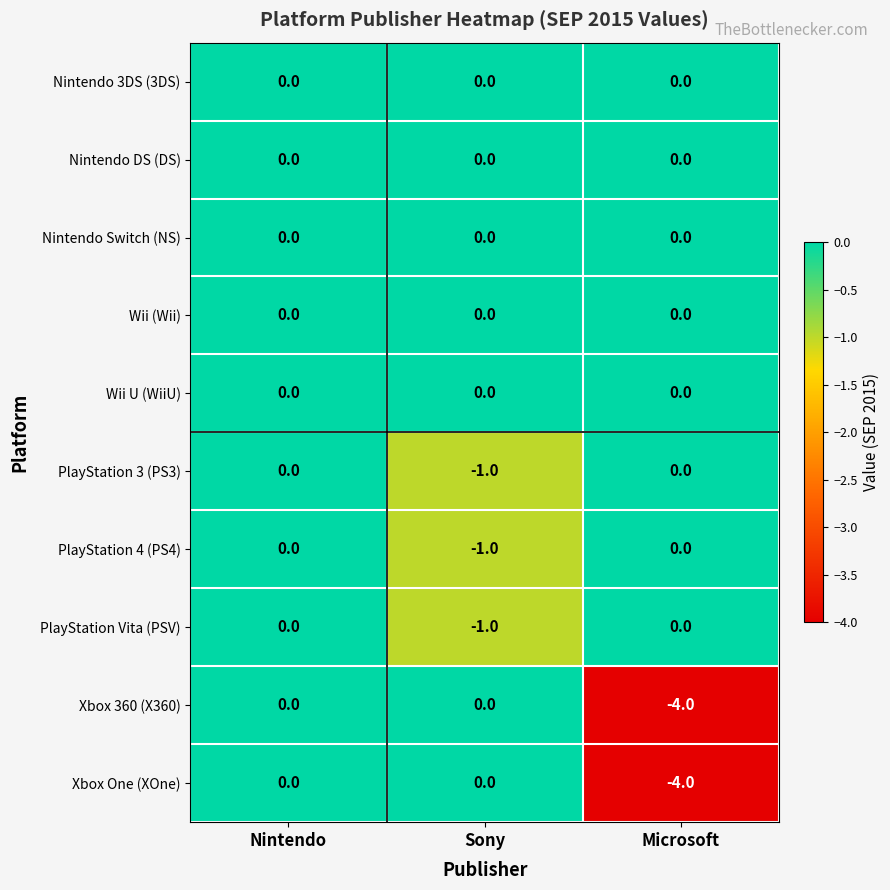

What is the difference between the Xbox One (XOne) values at Microsoft and Sony?

4